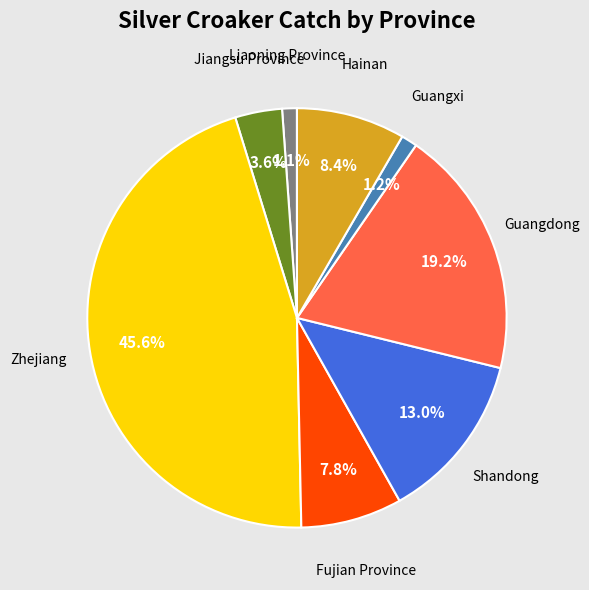

Is there a majority slice in this chart?

No